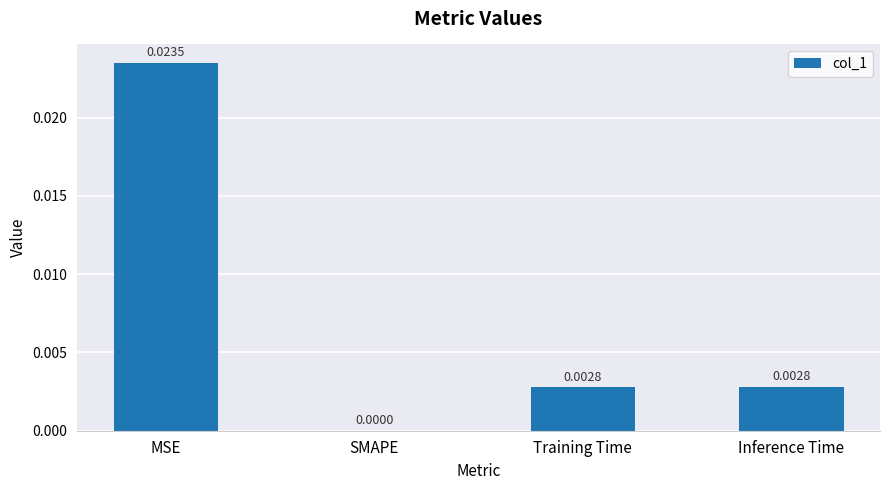

Which has a higher value, SMAPE or Inference Time?

Inference Time